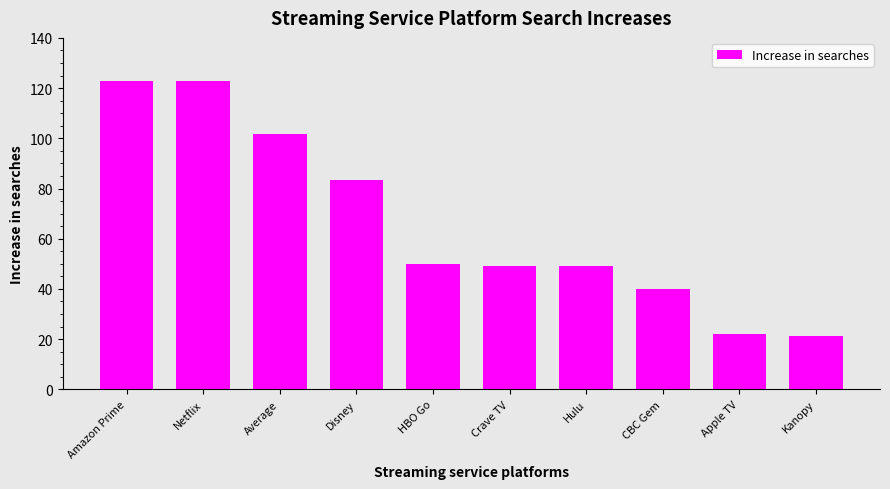

What is the smallest value displayed?

21.4